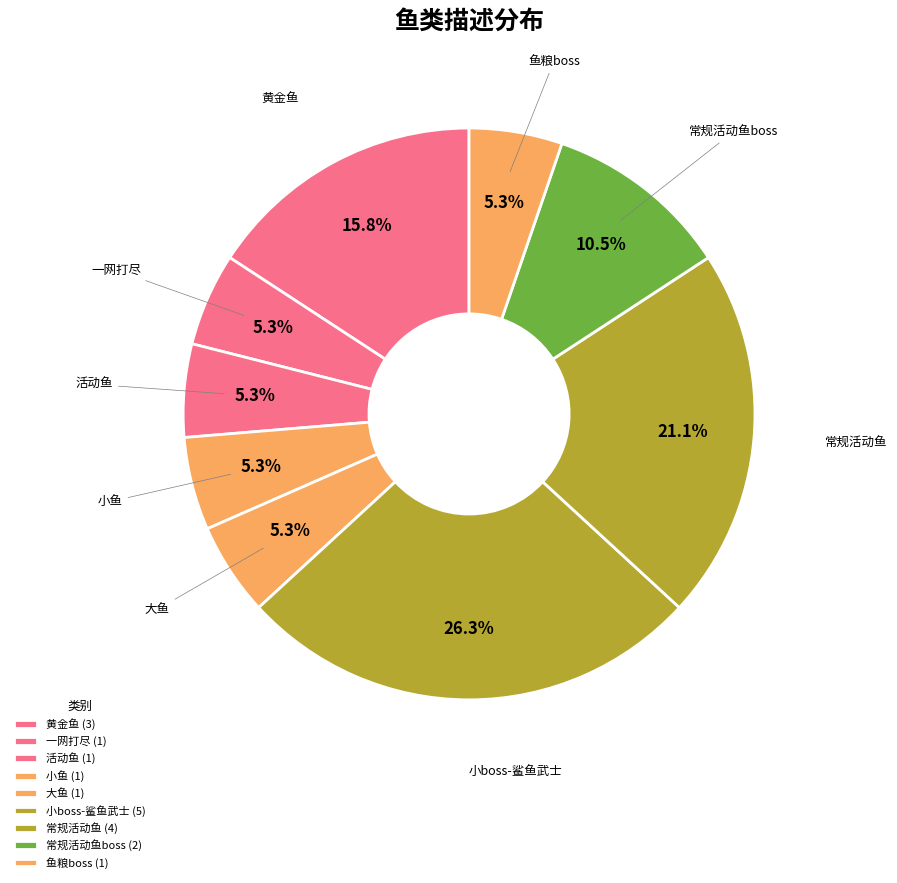

Is it true that 常规活动鱼 is 21% of the pie?

True